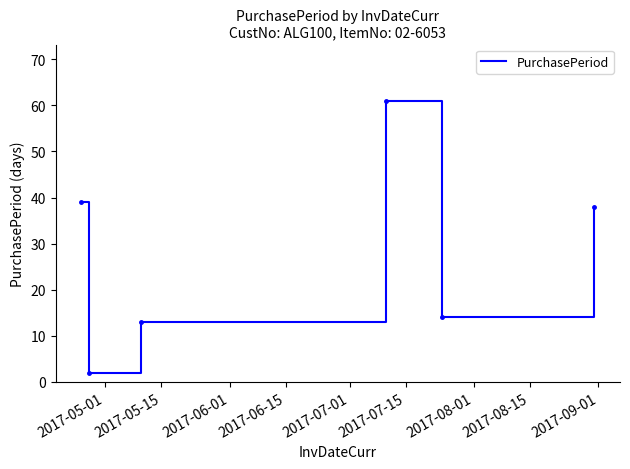

Count the number of data series in this chart.

1